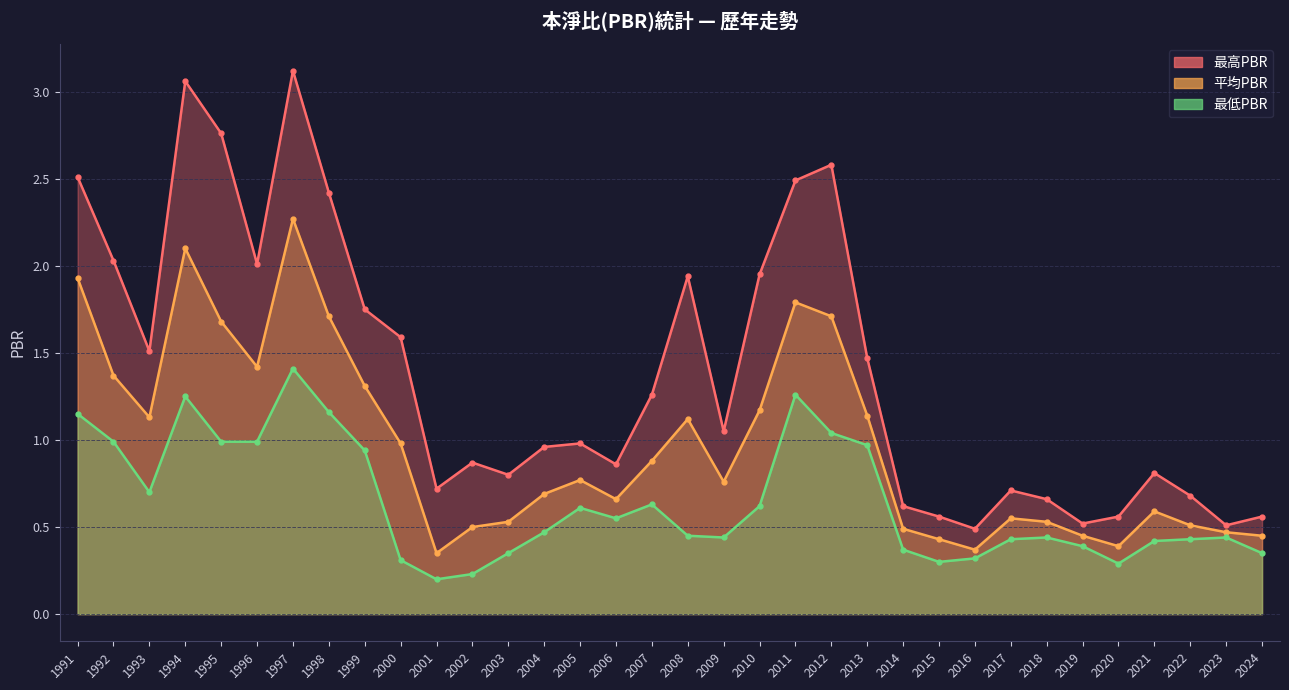

Which category has the lowest value across all series?

2001